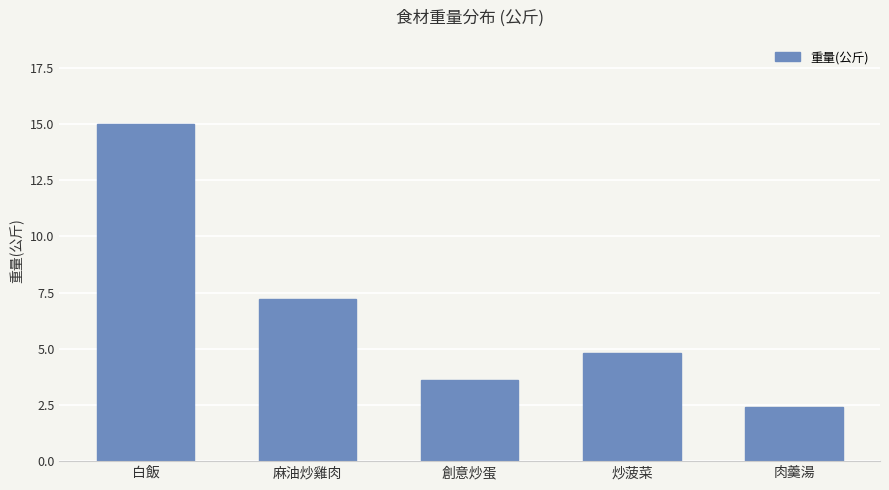

What position from the right is 麻油炒雞肉?

4